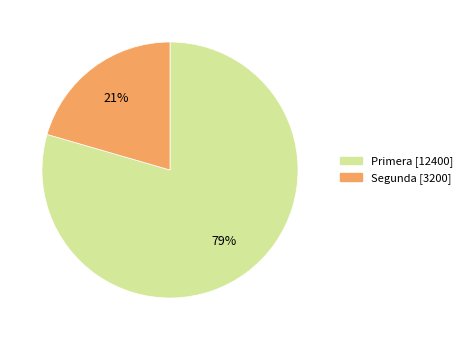

True or false: Primera accounts for 79% of the total.

True